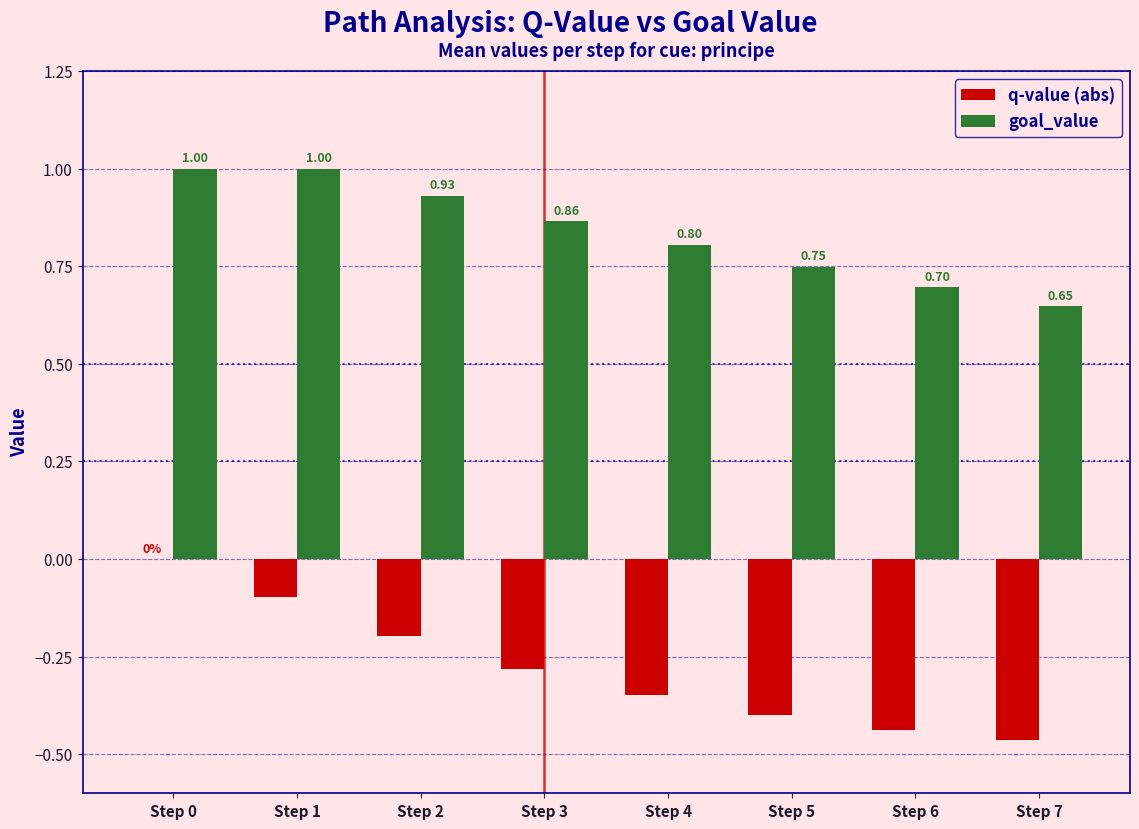

What is the sum of all q-value (abs) values?

-2.2